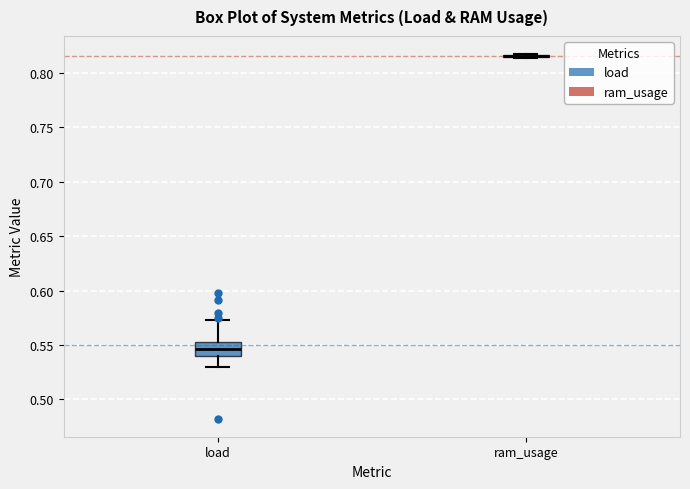

Reading left to right, read every box against the y-axis: the position of its median line, the range the box covers, and the ends of its whiskers. The values are not printed on the chart, so give them approximately, as read against the axis.

load: median 0.545, box 0.540 to 0.555, whiskers 0.530 to 0.575
ram_usage: box collapsed to a line at 0.815, whiskers 0.815 to 0.815